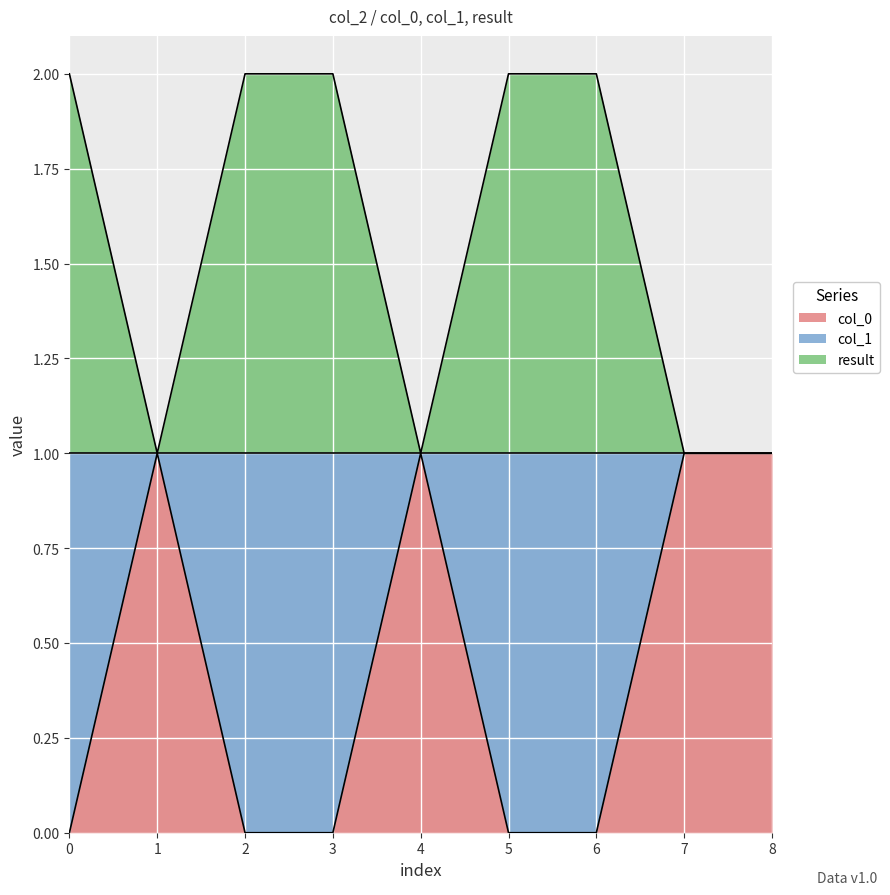

Is the value of col_1 at 4 greater than the value of col_0 at 3?

Yes